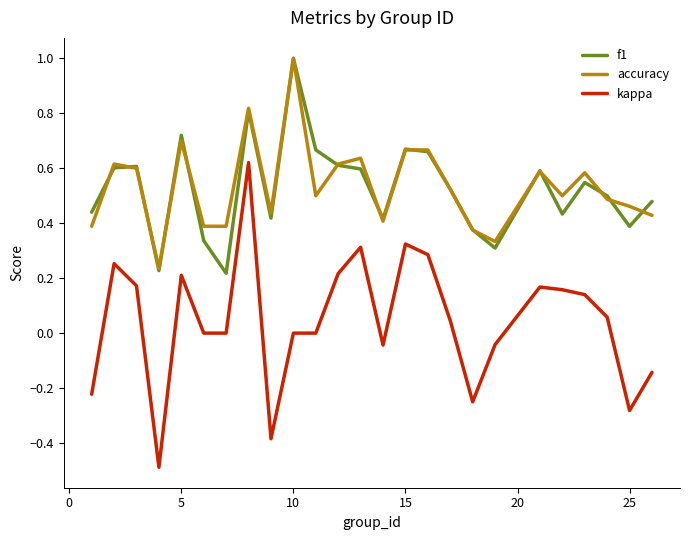

True or false: kappa and f1 intersect in this chart.

False